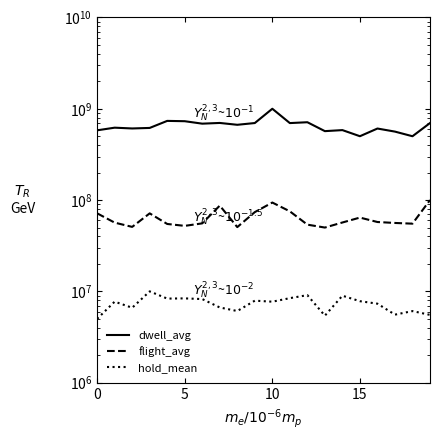

List the series in order of their peak value, highest first.

dwell_avg, flight_avg, hold_mean